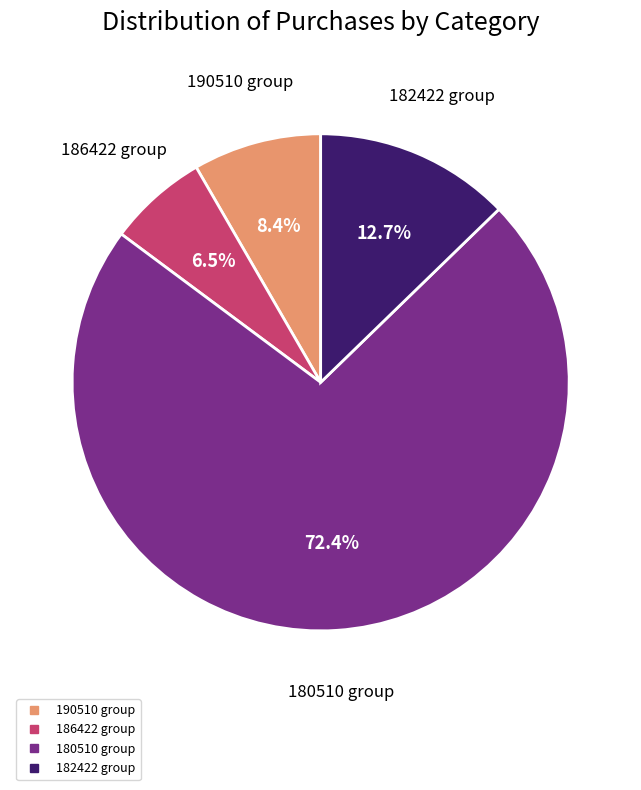

Does any single category account for the majority?

Yes